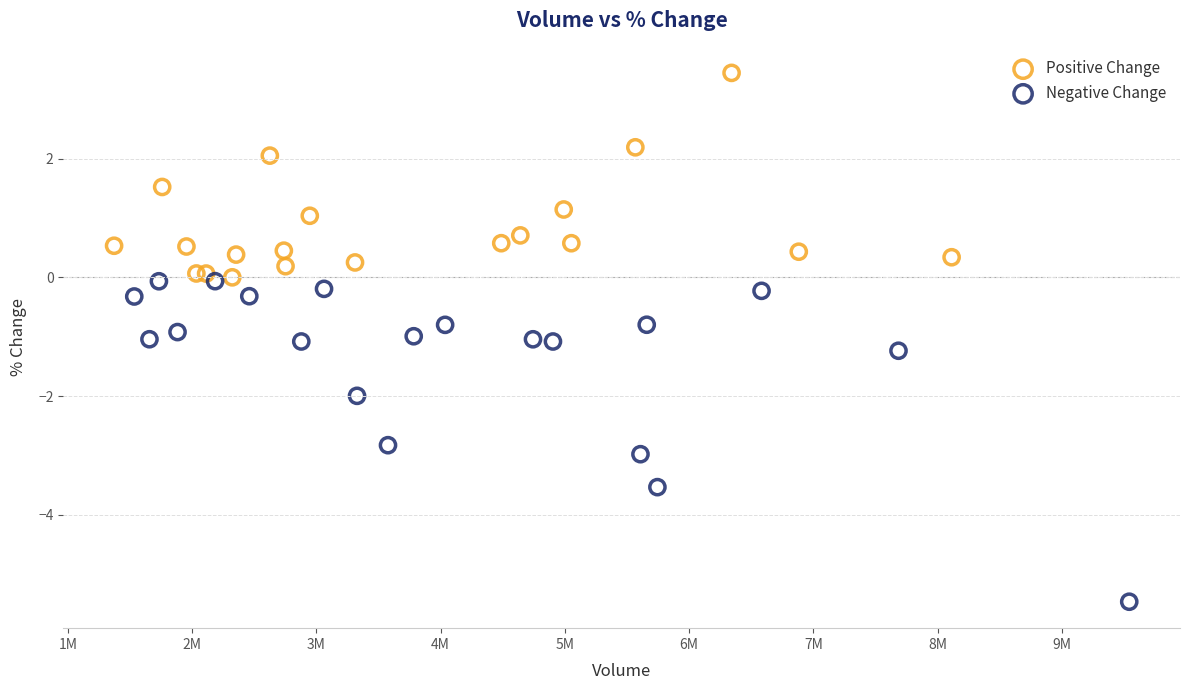

Which series has the largest Y range (max minus min)?

Negative Change